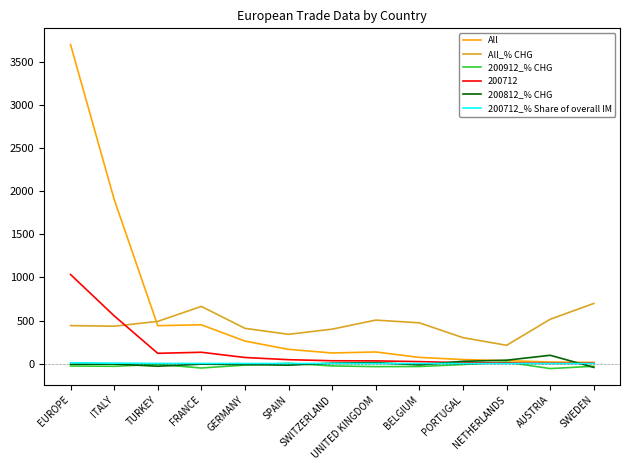

Which series has the widest spread of values?

All